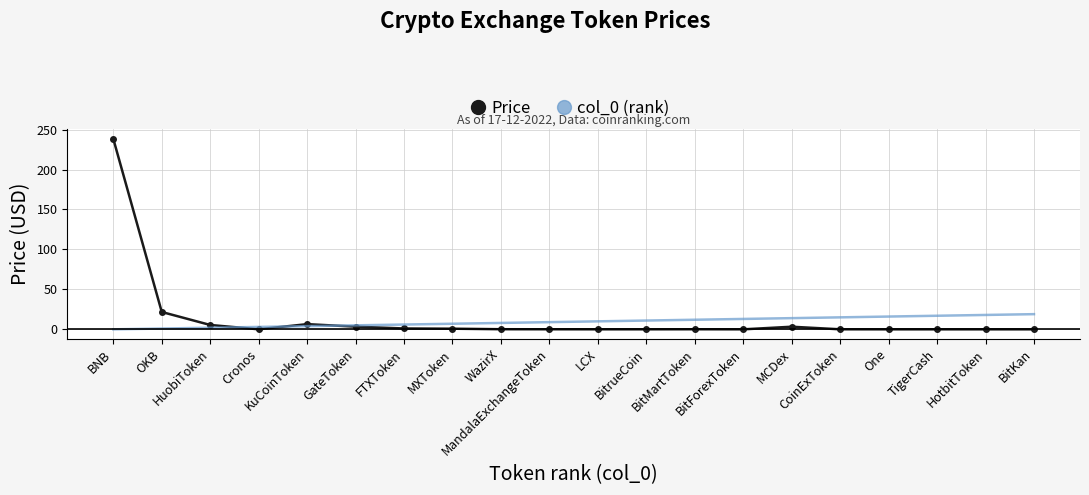

Does the chart have visible grid lines?

Yes